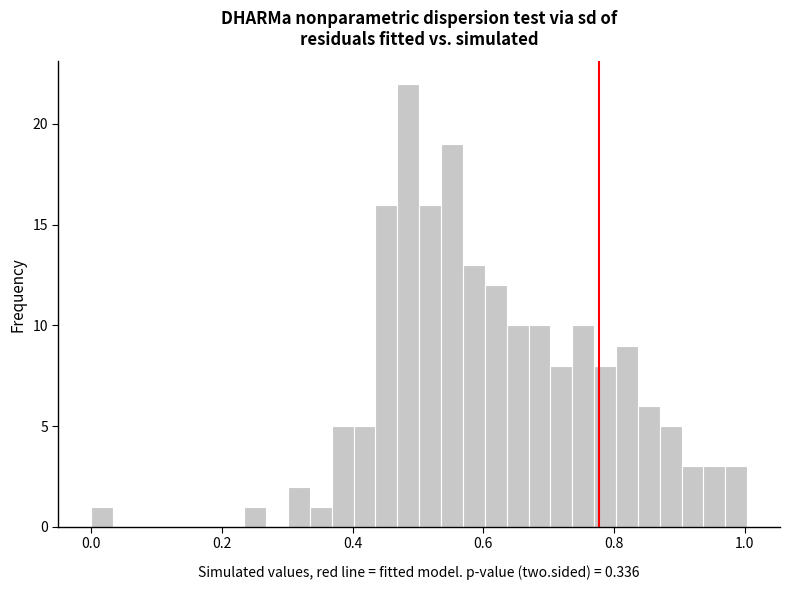

Around what value on the x-axis is the tallest bar? Give the approximate position of its centre, as read against the axis.

0.48